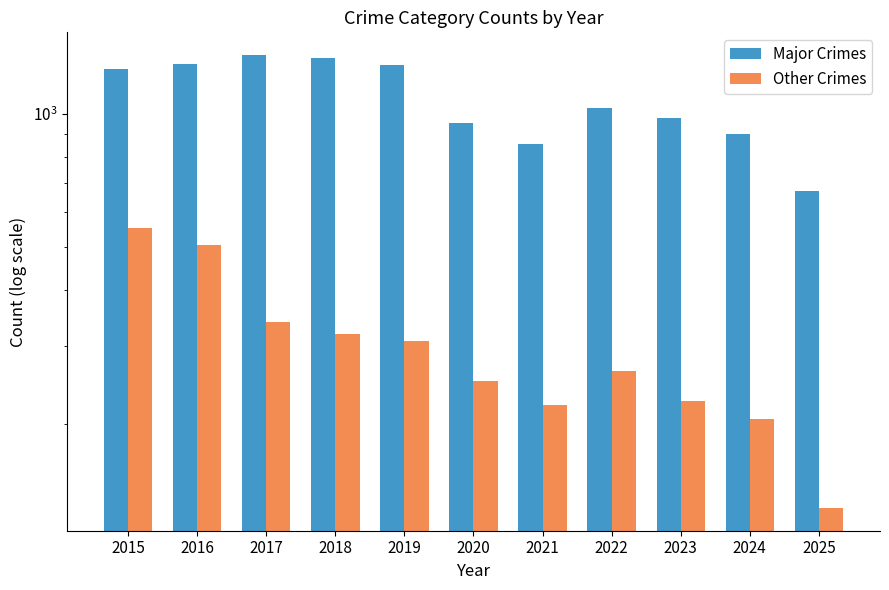

Which label corresponds to the smallest value in the chart?

2025